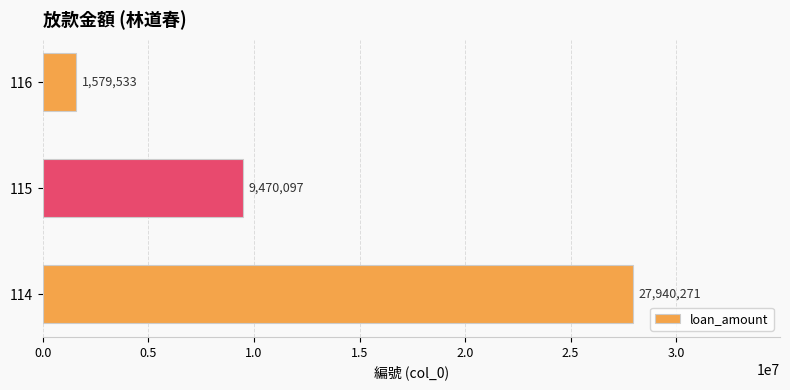

How many bars are there in total?

3